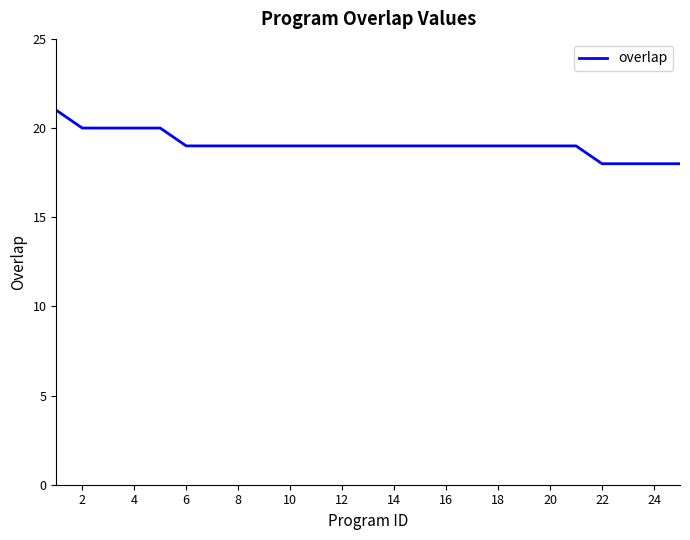

How many categories are shown in the chart?

25